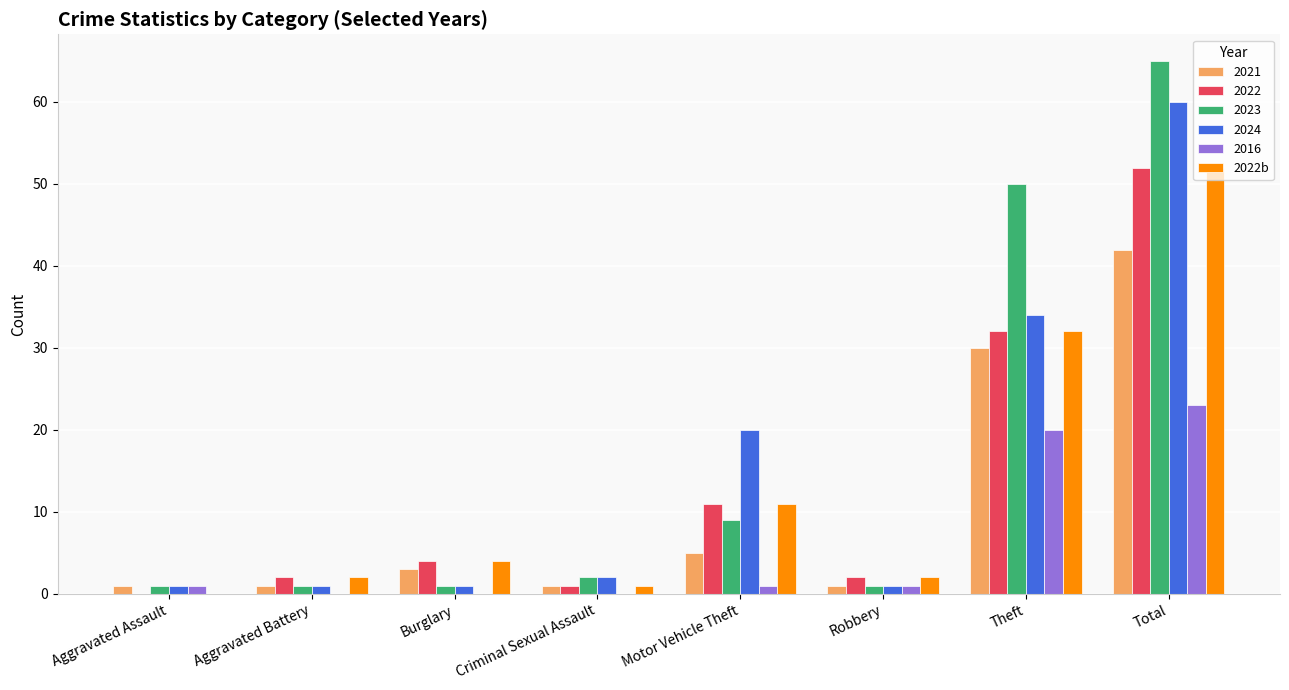

How many series are shown in this chart?

6